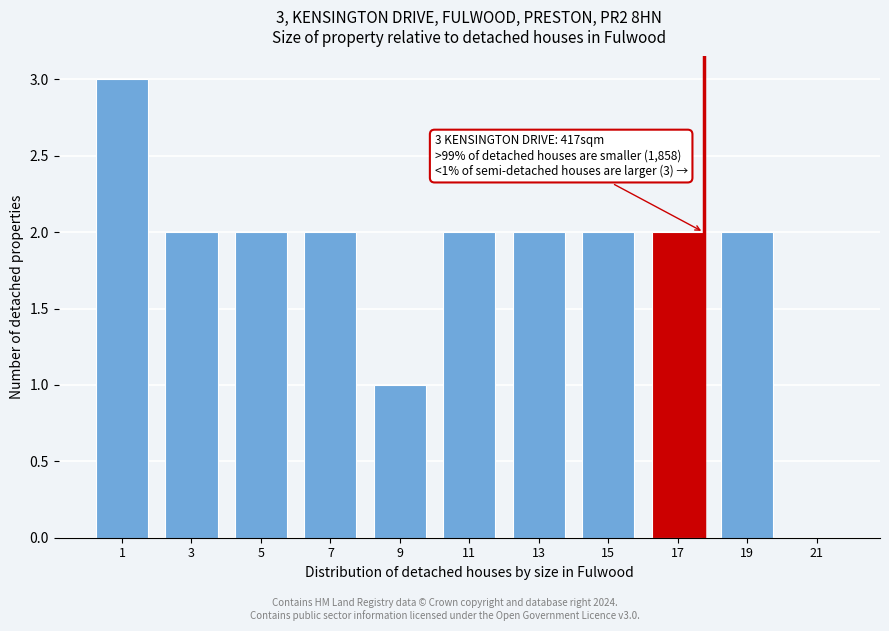

Reading left to right, list all the values displayed in this chart.

1=3	3=2	5=2	7=2	9=1	11=2	13=2	15=2	17=2	19=2	21=0